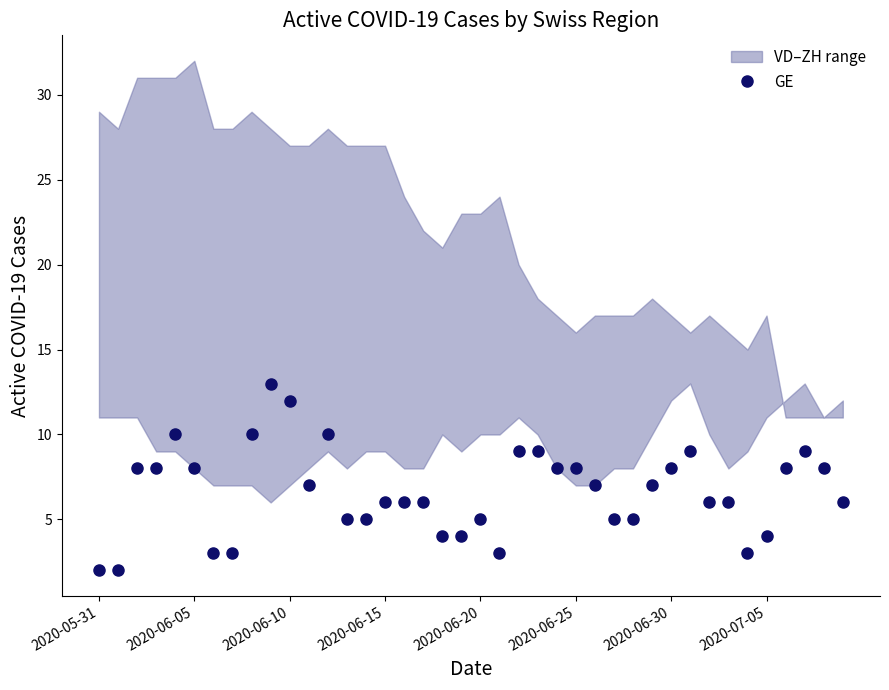

Is it true that the value at 32 is 6?

True